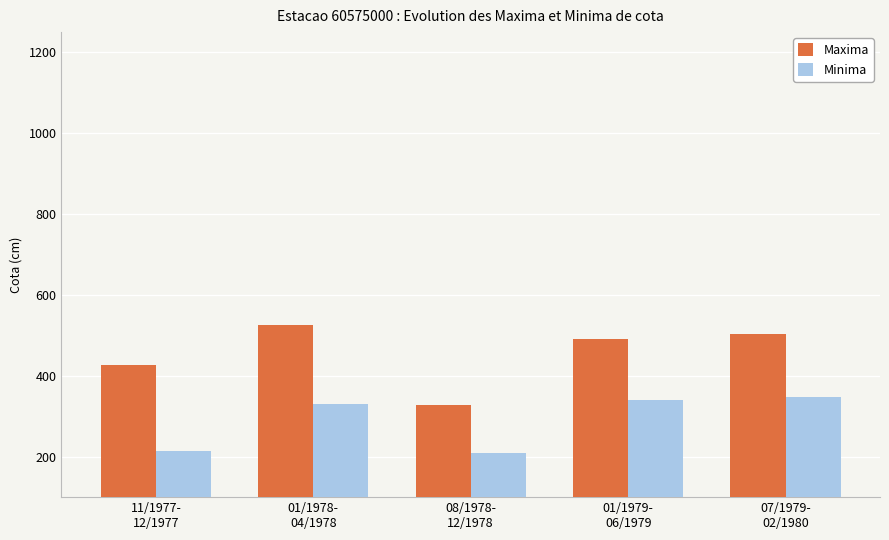

Reading right to left, extract all data points from this chart.

Maxima: 503.0	491.0	327.0	525.5	426.0
Minima: 347.9	339.4	208.7	329.8	215.0